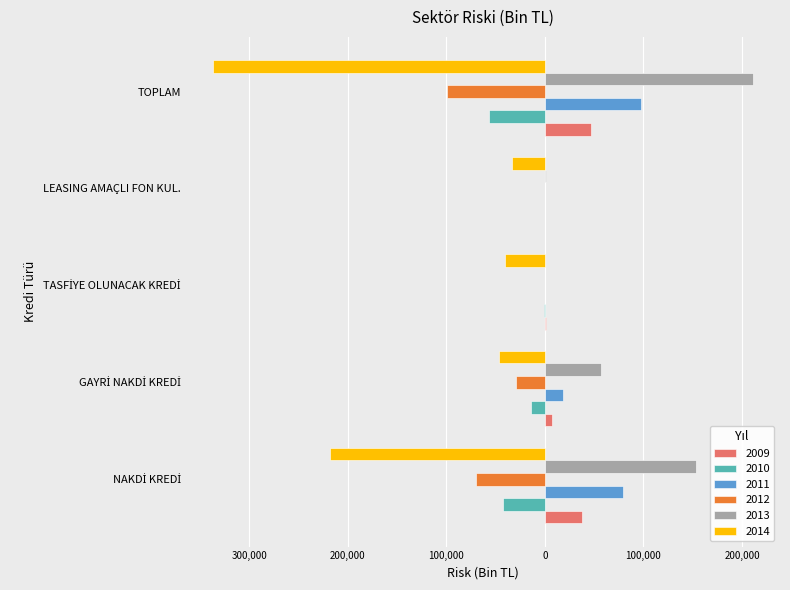

Rank the series at TOPLAM from highest to lowest value.

2013, 2011, 2009, 2010, 2012, 2014